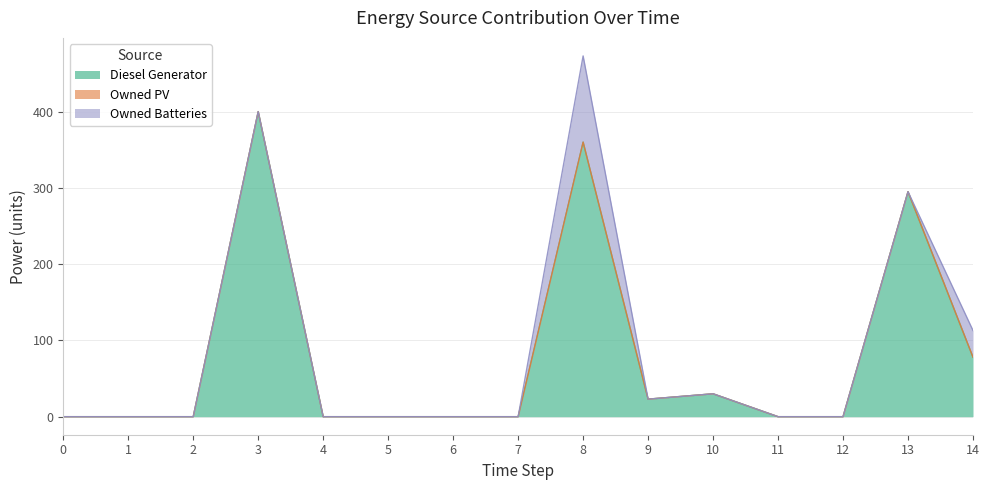

Rank the series by their maximum value, from highest to lowest.

Diesel Generator, Owned Batteries, Owned PV